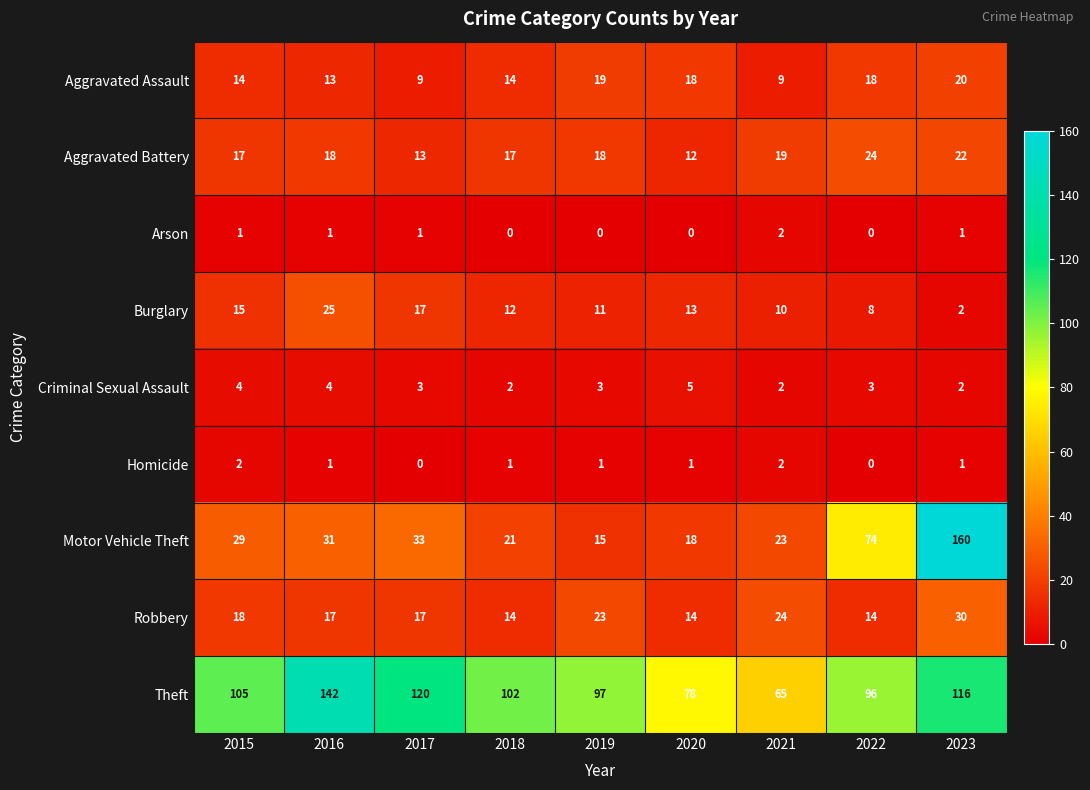

Rank the series at 2015 from lowest to highest value.

Arson, Homicide, Criminal Sexual Assault, Aggravated Assault, Burglary, Aggravated Battery, Robbery, Motor Vehicle Theft, Theft